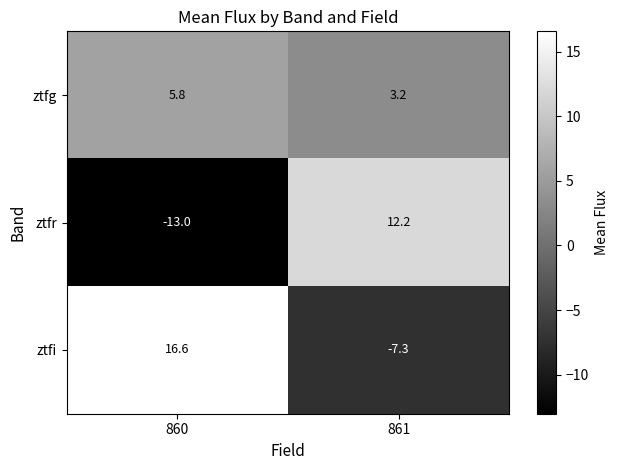

Reading left to right, extract all data points from this chart.

ztfg: 860=5.8	861=3.2
ztfr: 860=-13.0	861=12.2
ztfi: 860=16.6	861=-7.3